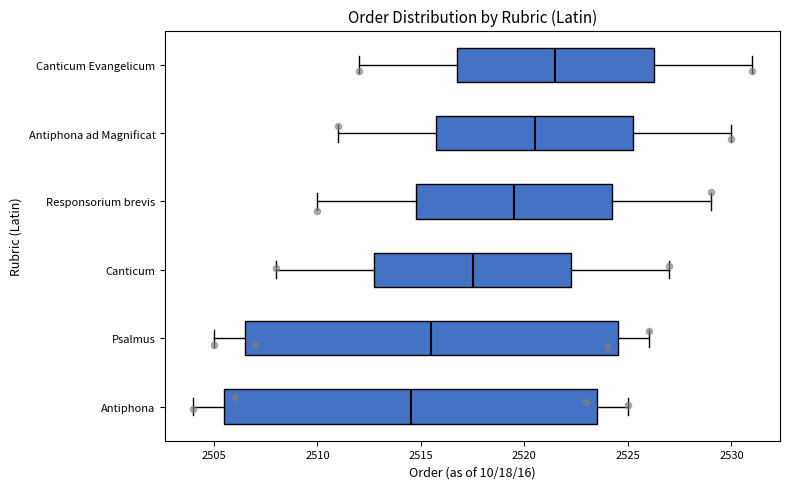

Reading bottom to top, transcribe this box plot: for each box, give where its median line is, the range the box spans, and where its two whiskers end, as read against the x-axis. The values are not printed on the chart, so give them approximately, as read against the axis.

Antiphona: median 2514.5, box 2505.5 to 2523.5, whiskers 2504.0 to 2525.0
Psalmus: median 2515.5, box 2506.5 to 2524.5, whiskers 2505.0 to 2526.0
Canticum: median 2517.5, box 2513.0 to 2522.5, whiskers 2508.0 to 2527.0
Responsorium brevis: median 2519.5, box 2515.0 to 2524.5, whiskers 2510.0 to 2529.0
Antiphona ad Magnificat: median 2520.5, box 2516.0 to 2525.5, whiskers 2511.0 to 2530.0
Canticum Evangelicum: median 2521.5, box 2517.0 to 2526.5, whiskers 2512.0 to 2531.0